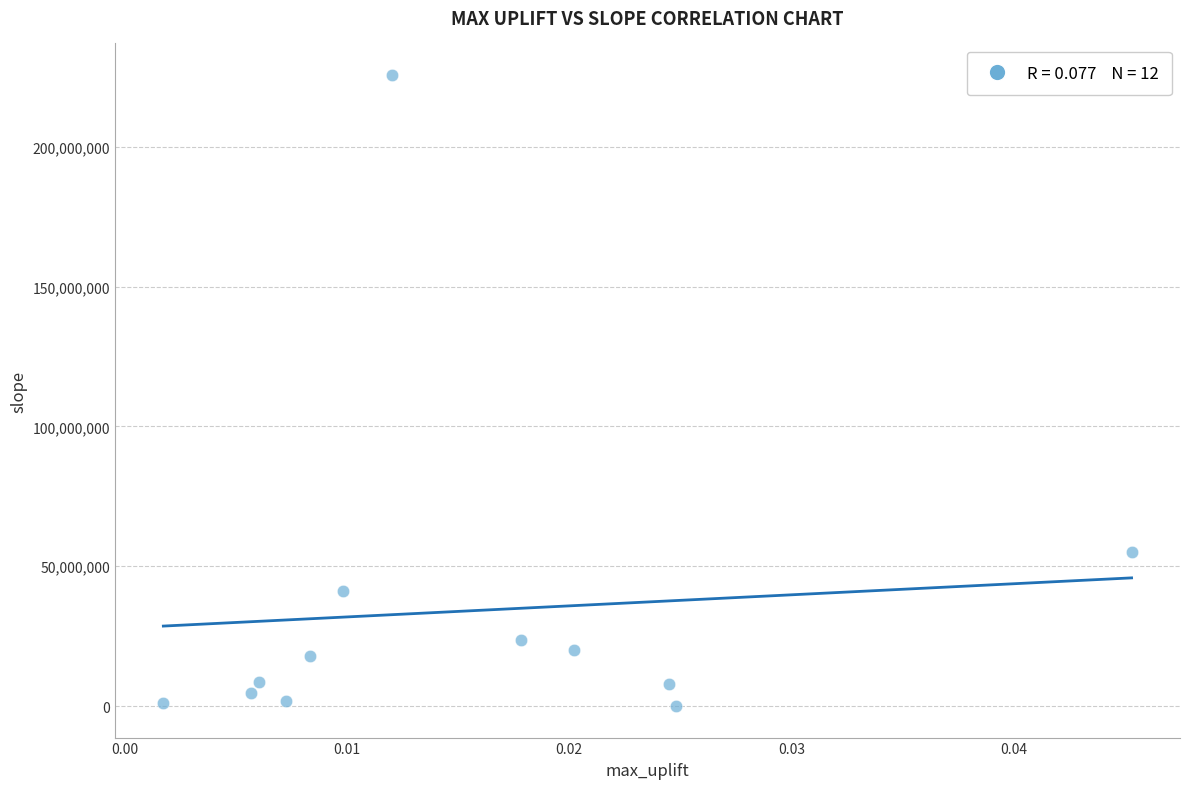

What is the range of Y values (max minus min)?

225720908.6